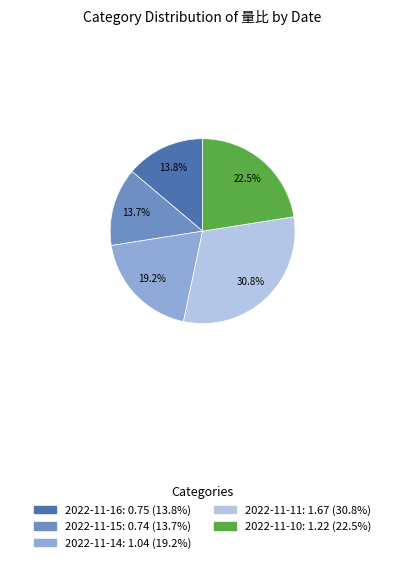

Which has a higher value, 2022-11-14 or 2022-11-10?

2022-11-10